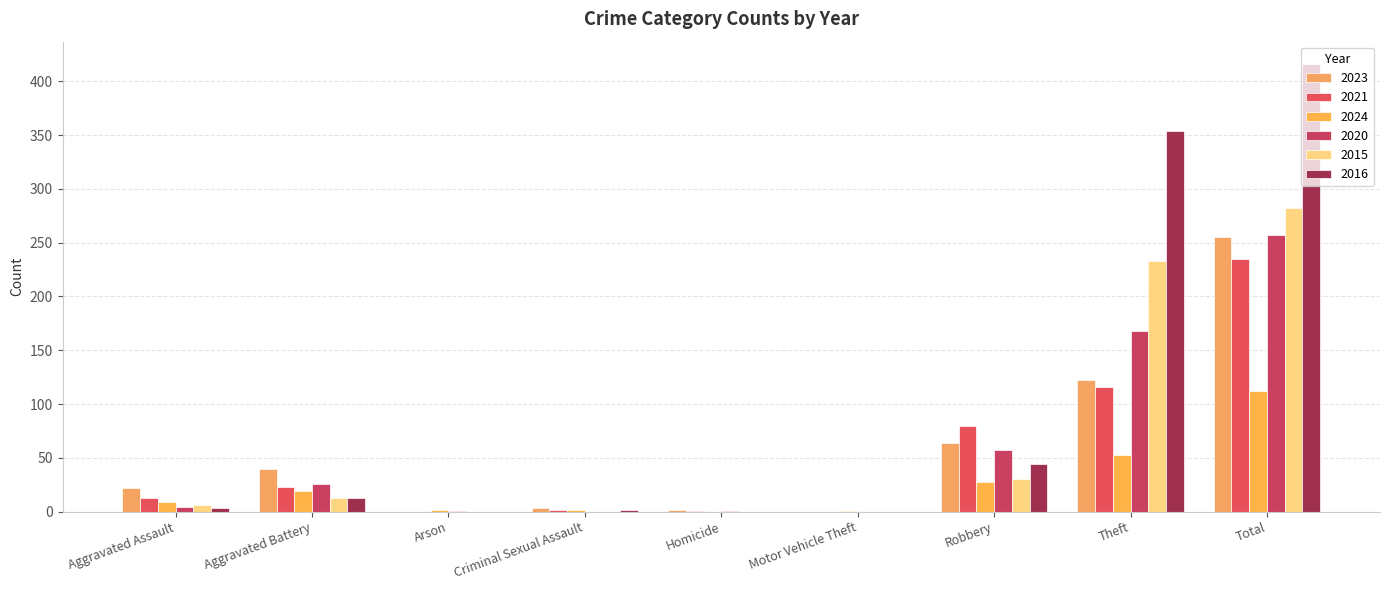

Is the value of 2016 at Criminal Sexual Assault greater than the value of 2021 at Aggravated Battery?

No